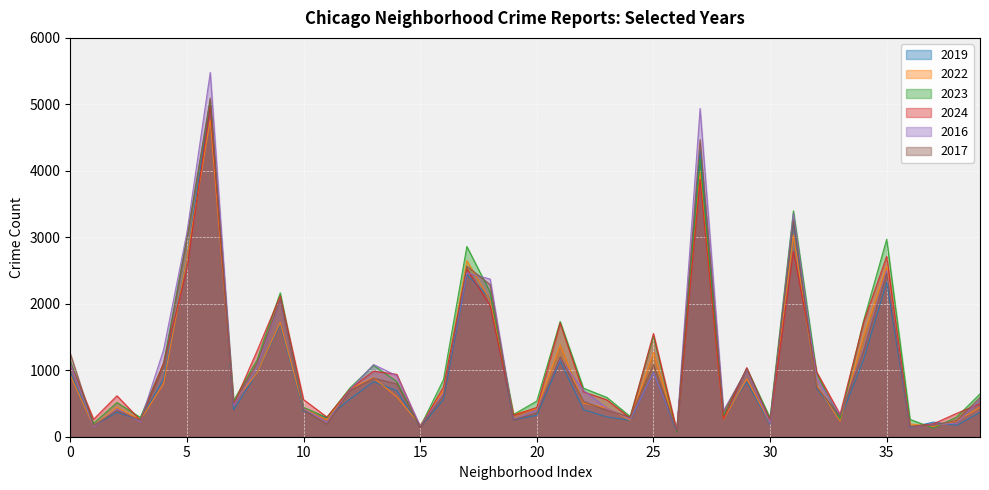

Which series has the largest range (max minus min)?

2016